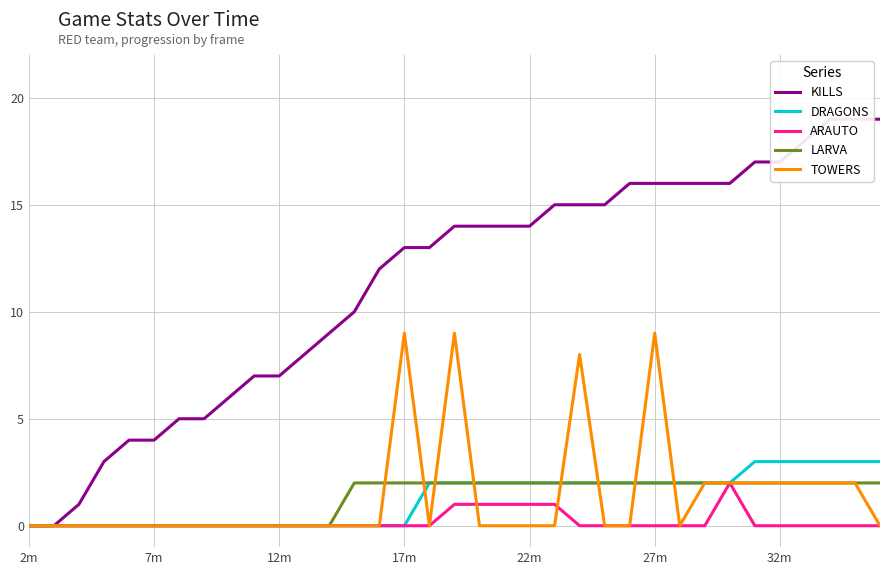

The DRAGONS series shows 1 at 32m. True or false?

False